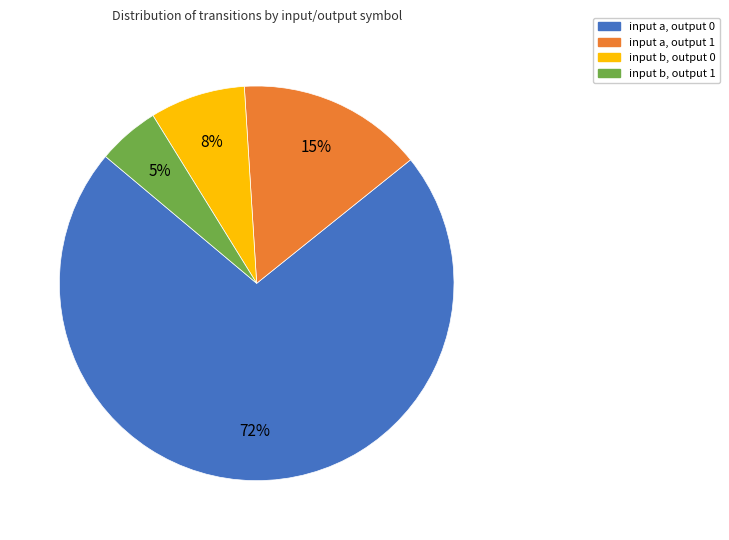

Rank the categories by value from lowest to highest.

input b, output 1, input b, output 0, input a, output 1, input a, output 0